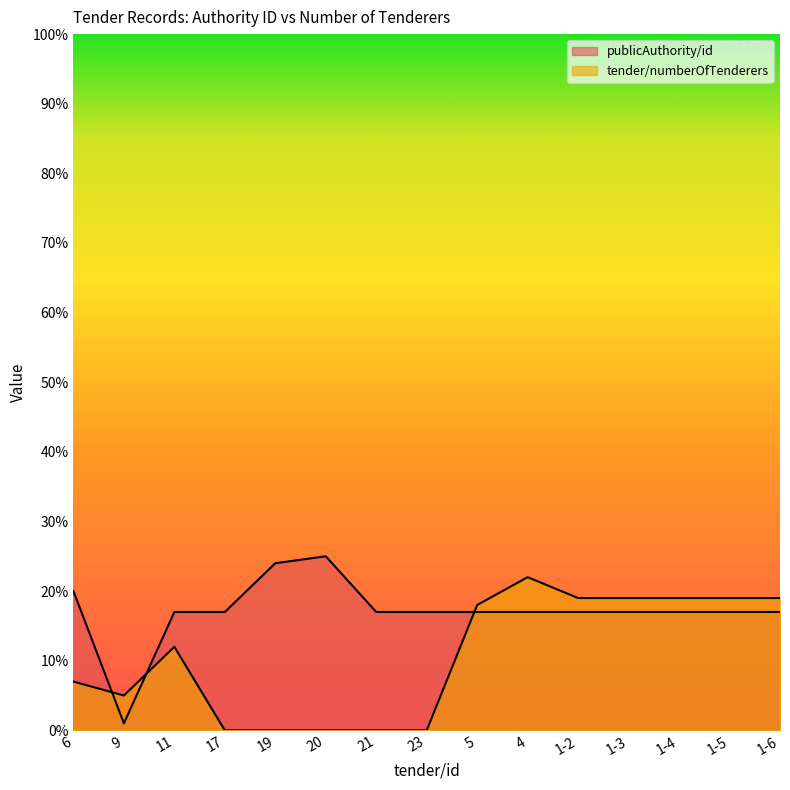

How many values in the publicAuthority/id series exceed 17?

3